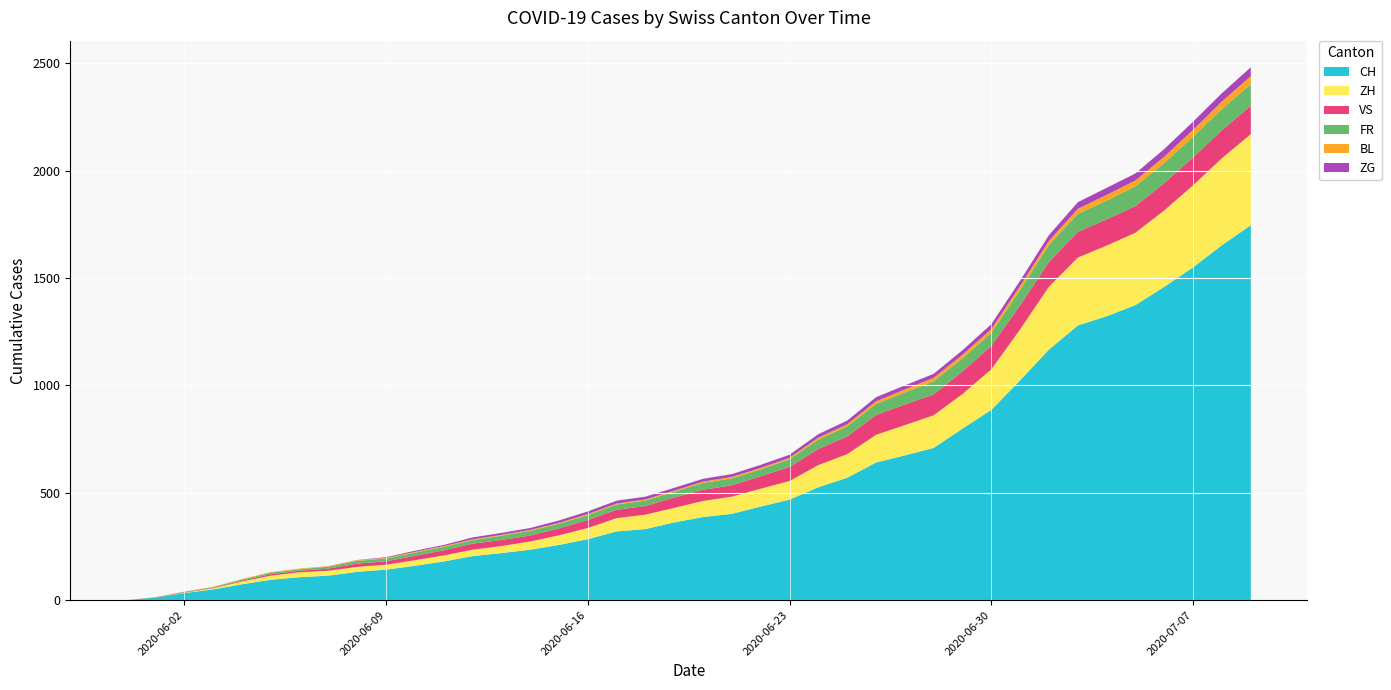

Reading left to right, extract all data points from this chart.

CH: 0	12	33	50	74	95	107	114	132	142	160	180	205	219	235	257	284	320	331	362	387	402	436	468	526	570	641	674	709	799	886	1024	1167	1279	1322	1374	1459	1550	1653	1746
ZH: 0	0	2	5	13	19	23	23	23	23	26	28	30	33	38	45	52	62	67	68	75	80	83	87	103	110	129	141	152	161	189	237	293	316	329	337	356	382	405	424
VS: 0	1	2	2	4	7	7	10	15	16	20	24	28	28	28	32	37	39	40	48	52	53	58	65	75	82	92	96	97	105	109	112	115	120	122	124	127	130	130	132
FR: 0	0	2	3	5	7	7	9	13	13	15	16	16	20	22	22	23	24	26	27	32	32	32	36	44	47	52	56	61	61	61	72	79	84	87	92	94	96	99	100
BL: 0	1	1	2	2	3	3	3	3	3	4	4	4	4	4	4	5	5	5	5	6	7	7	7	9	10	12	14	16	17	17	18	19	23	27	27	29	32	35	38
ZG: 0	0	0	0	0	0	0	0	1	3	5	5	9	9	9	11	12	13	13	13	13	13	14	14	16	17	19	19	19	21	23	25	27	31	33	33	36	38	39	41